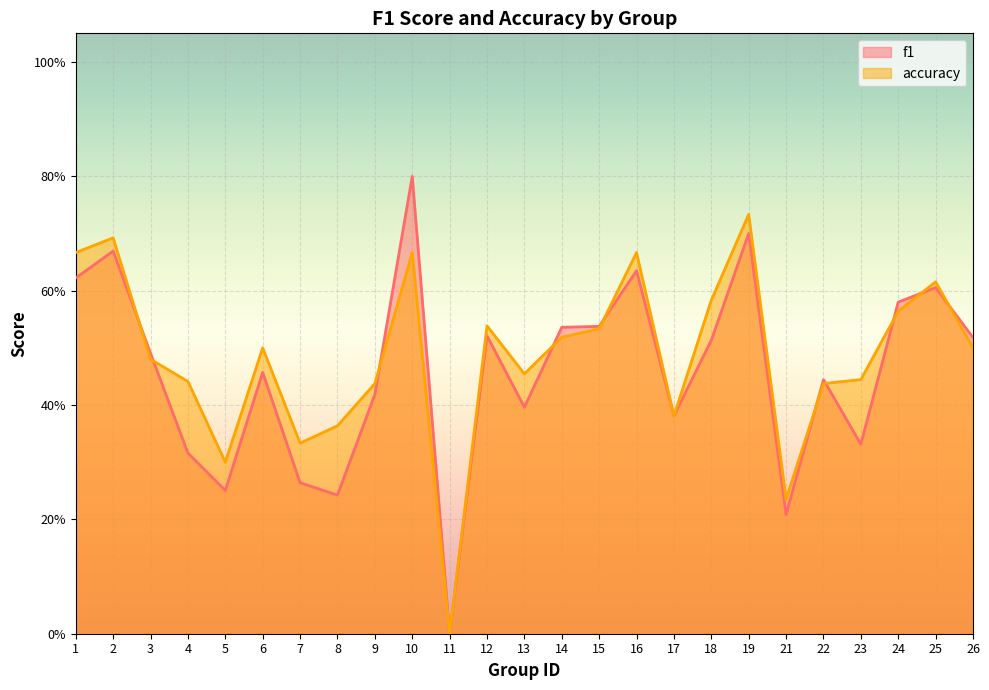

How many data points does each series have?

25